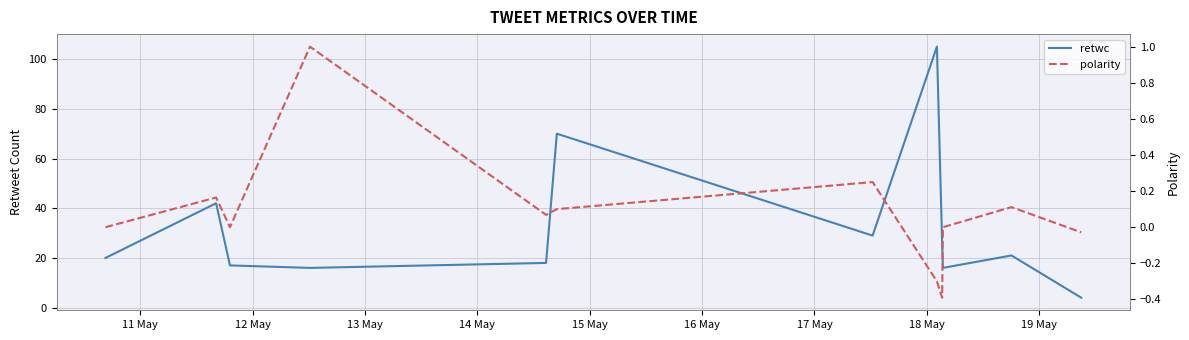

List the series in order of their peak value, lowest first.

polarity, retwc